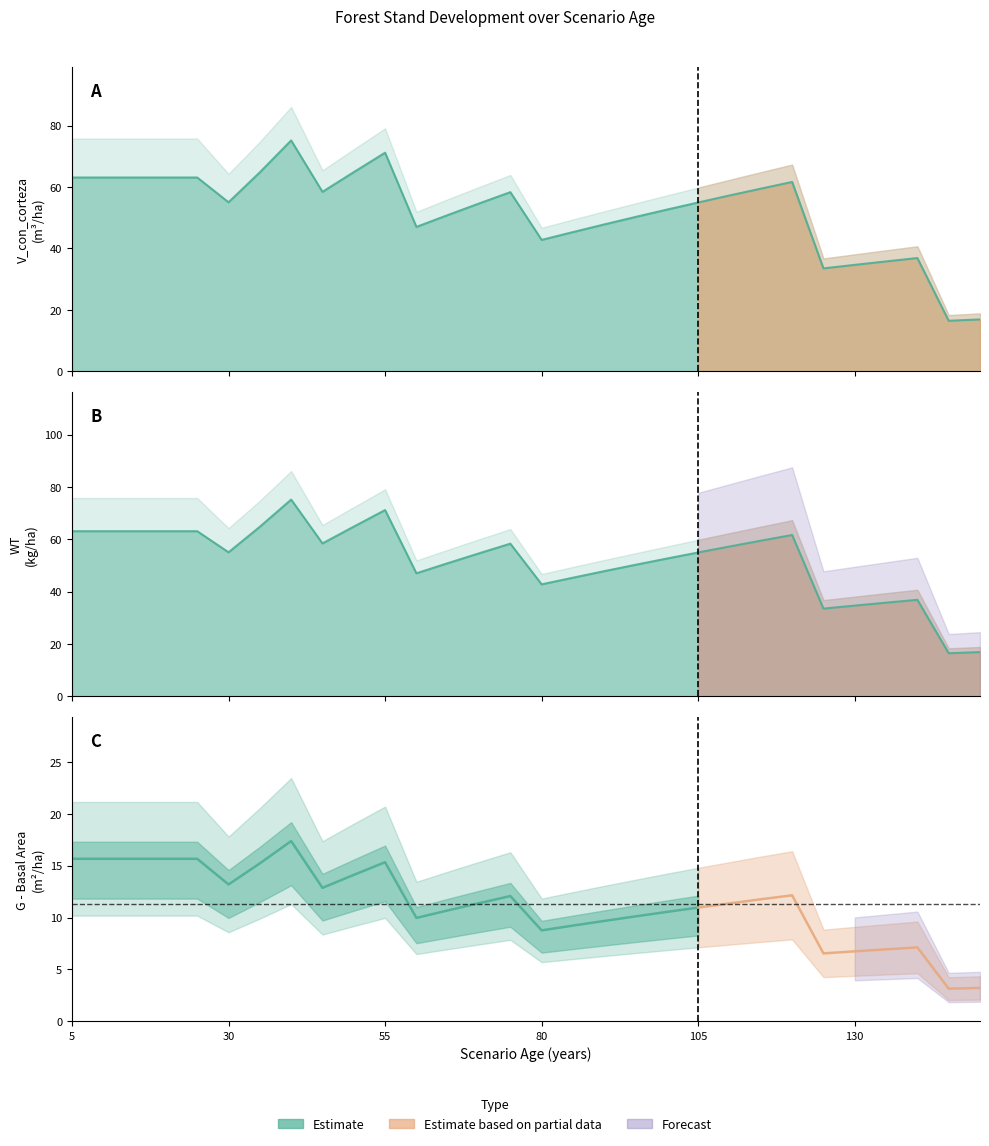

How many data points in WT are above 55?

15